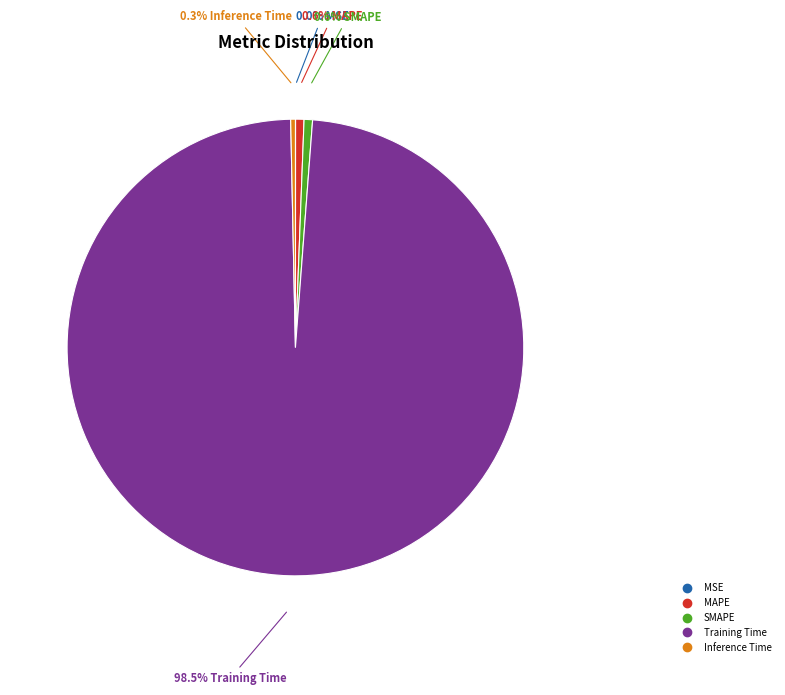

What is the majority slice?

Training Time